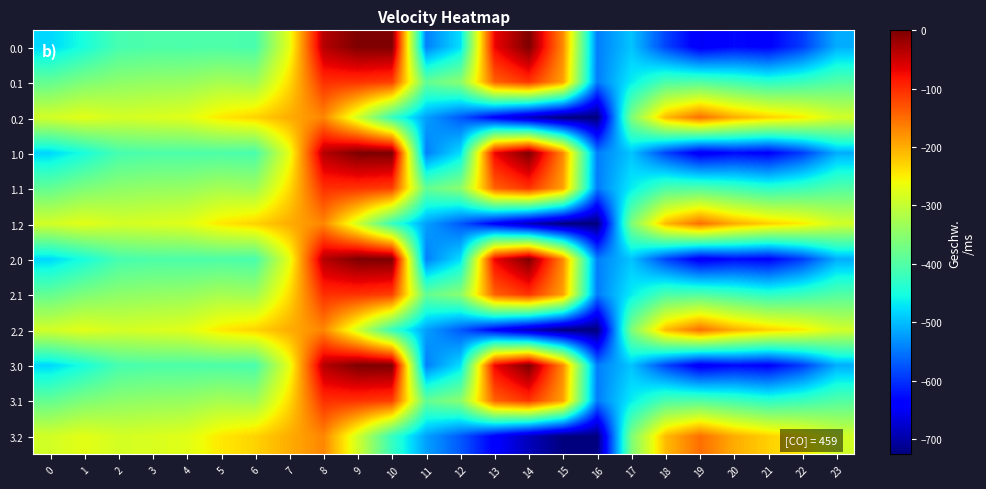

Reading left to right, what are all the values shown in this chart?

0.0: 0=-482.0	1=-449.5	2=-410.3	3=-404.4	4=-404.9	5=-403.8	6=-408.0	7=-270.7	8=-35.0	9=0.0	10=0.0	11=-544.3	12=-477.2	13=-70.2	14=-0.3	15=-172.8	16=-545.4	17=-494.8	18=-586.7	19=-649.2	20=-629.9	21=-638.4	22=-592.3	23=-511.3
0.1: 0=-384.6	1=-361.1	2=-347.9	3=-342.7	4=-339.6	5=-325.7	6=-332.2	7=-234.9	8=-102.3	9=-104.8	10=-114.0	11=-384.7	12=-350.8	13=-141.2	14=-105.5	15=-190.4	16=-547.3	17=-466.6	18=-405.4	19=-400.2	20=-414.5	21=-432.4	22=-419.9	23=-399.4
0.2: 0=-287.1	1=-272.7	2=-285.5	3=-281.0	4=-274.4	5=-245.0	6=-228.8	7=-199.0	8=-169.5	9=-288.5	10=-423.5	11=-520.6	12=-571.2	13=-640.4	14=-687.4	15=-725.8	16=-726.6	17=-362.4	18=-210.0	19=-151.0	20=-199.2	21=-226.4	22=-247.4	23=-287.5
1.0: 0=-482.0	1=-449.5	2=-410.3	3=-404.4	4=-404.9	5=-403.8	6=-408.0	7=-270.7	8=-35.0	9=0.0	10=0.0	11=-544.3	12=-477.2	13=-70.2	14=-0.3	15=-172.8	16=-545.4	17=-494.8	18=-586.7	19=-649.2	20=-629.9	21=-638.4	22=-592.3	23=-511.3
1.1: 0=-384.6	1=-361.1	2=-347.9	3=-342.7	4=-339.6	5=-325.7	6=-332.2	7=-234.9	8=-102.3	9=-104.8	10=-114.0	11=-384.7	12=-350.8	13=-141.2	14=-105.5	15=-190.4	16=-547.3	17=-466.6	18=-405.4	19=-400.2	20=-414.5	21=-432.4	22=-419.9	23=-399.4
1.2: 0=-287.1	1=-272.7	2=-285.5	3=-281.0	4=-274.4	5=-245.0	6=-228.8	7=-199.0	8=-169.5	9=-288.5	10=-423.5	11=-520.6	12=-571.2	13=-640.4	14=-687.4	15=-725.8	16=-726.6	17=-362.4	18=-210.0	19=-151.0	20=-199.2	21=-226.4	22=-247.4	23=-287.5
2.0: 0=-482.0	1=-449.5	2=-410.3	3=-404.4	4=-404.9	5=-403.8	6=-408.0	7=-270.7	8=-35.0	9=0.0	10=0.0	11=-544.3	12=-477.2	13=-70.2	14=-0.3	15=-172.8	16=-545.4	17=-494.8	18=-586.7	19=-649.2	20=-629.9	21=-638.4	22=-592.3	23=-511.3
2.1: 0=-384.6	1=-361.1	2=-347.9	3=-342.7	4=-339.6	5=-325.7	6=-332.2	7=-234.9	8=-102.3	9=-104.8	10=-114.0	11=-384.7	12=-350.8	13=-141.2	14=-105.5	15=-190.4	16=-547.3	17=-466.6	18=-405.4	19=-400.2	20=-414.5	21=-432.4	22=-419.9	23=-399.4
2.2: 0=-287.1	1=-272.7	2=-285.5	3=-281.0	4=-274.4	5=-245.0	6=-228.8	7=-199.0	8=-169.5	9=-288.5	10=-423.5	11=-520.6	12=-571.2	13=-640.4	14=-687.4	15=-725.8	16=-726.6	17=-362.4	18=-210.0	19=-151.0	20=-199.2	21=-226.4	22=-247.4	23=-287.5
3.0: 0=-482.0	1=-449.5	2=-410.3	3=-404.4	4=-404.9	5=-403.8	6=-408.0	7=-270.7	8=-35.0	9=0.0	10=0.0	11=-544.3	12=-477.2	13=-70.2	14=-0.3	15=-172.8	16=-545.4	17=-494.8	18=-586.7	19=-649.2	20=-629.9	21=-638.4	22=-592.3	23=-511.3
3.1: 0=-384.6	1=-361.1	2=-347.9	3=-342.7	4=-339.6	5=-325.7	6=-332.2	7=-234.9	8=-102.3	9=-104.8	10=-114.0	11=-384.7	12=-350.8	13=-141.2	14=-105.5	15=-190.4	16=-547.3	17=-466.6	18=-405.4	19=-400.2	20=-414.5	21=-432.4	22=-419.9	23=-399.4
3.2: 0=-287.1	1=-272.7	2=-285.5	3=-281.0	4=-274.4	5=-245.0	6=-228.8	7=-199.0	8=-169.5	9=-288.5	10=-423.5	11=-520.6	12=-571.2	13=-640.4	14=-687.4	15=-725.8	16=-726.6	17=-362.4	18=-210.0	19=-151.0	20=-199.2	21=-226.4	22=-247.4	23=-287.5